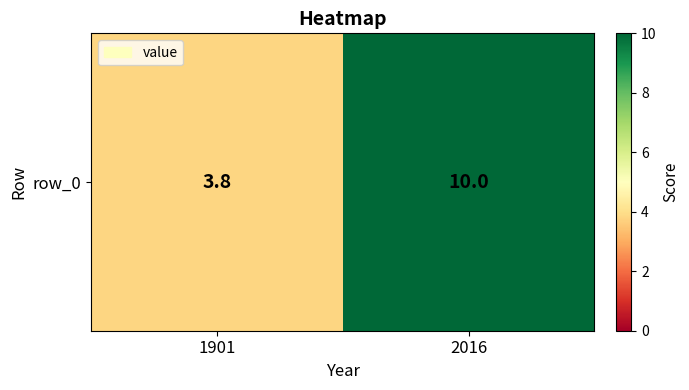

Reading right to left, extract all data points from this chart.

2016=10.0	1901=3.8